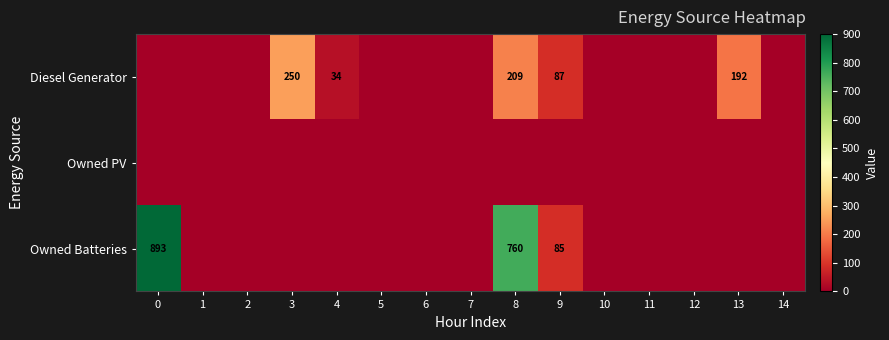

What is the difference between the highest and lowest values at 0?

893